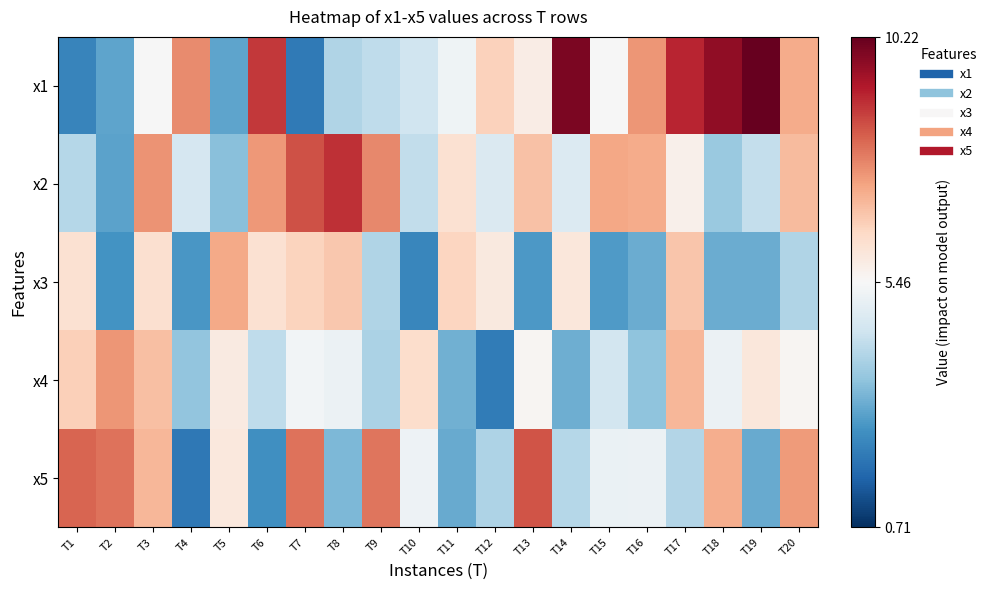

Which series has the largest total across all categories?

x1